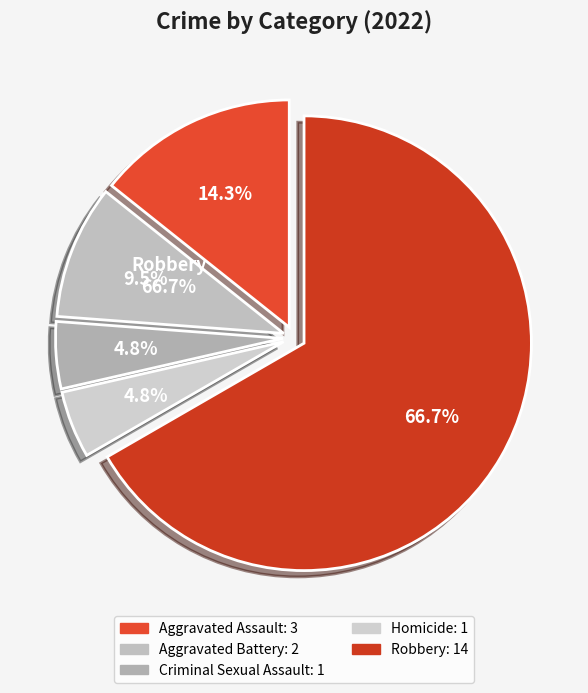

How many slices are in this pie chart?

5